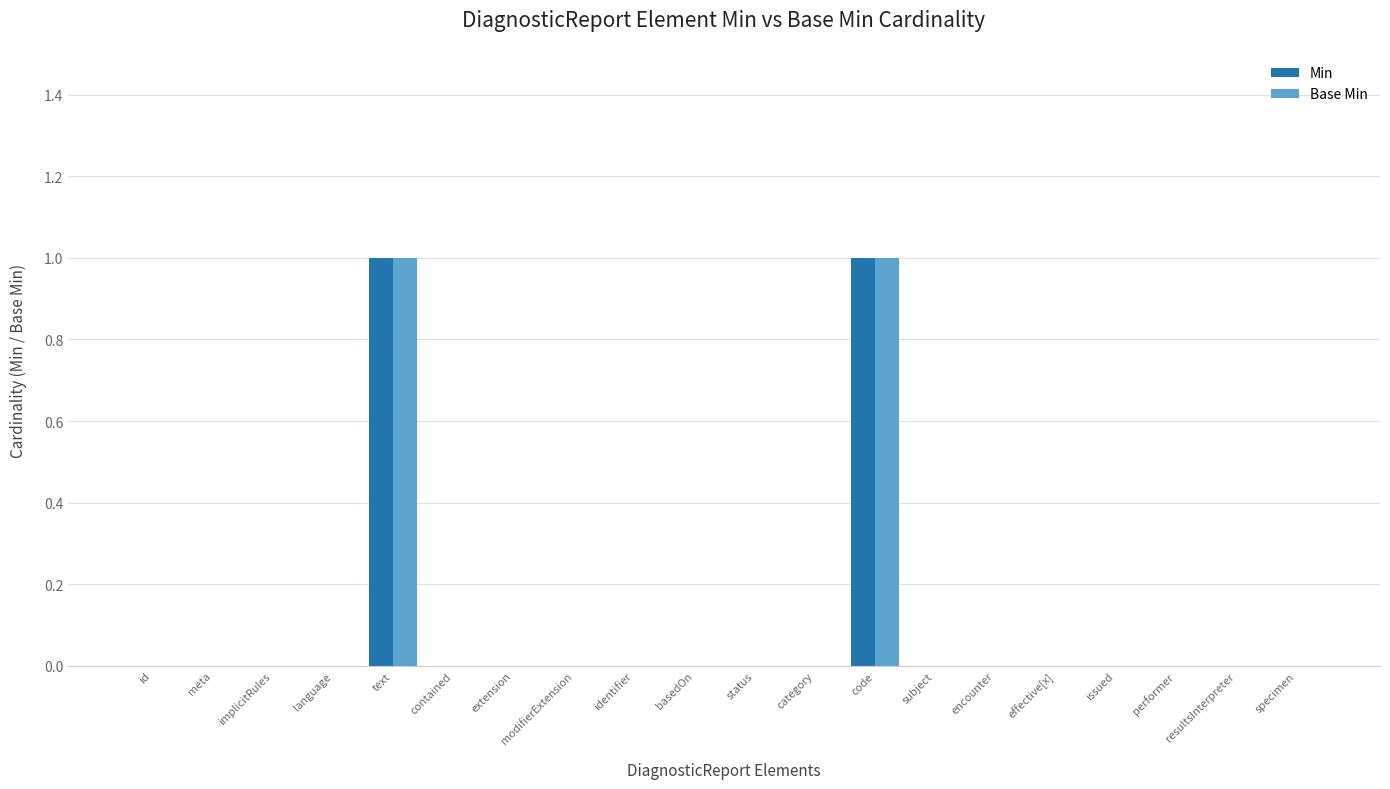

Is it true that Min equals 2 at code?

False